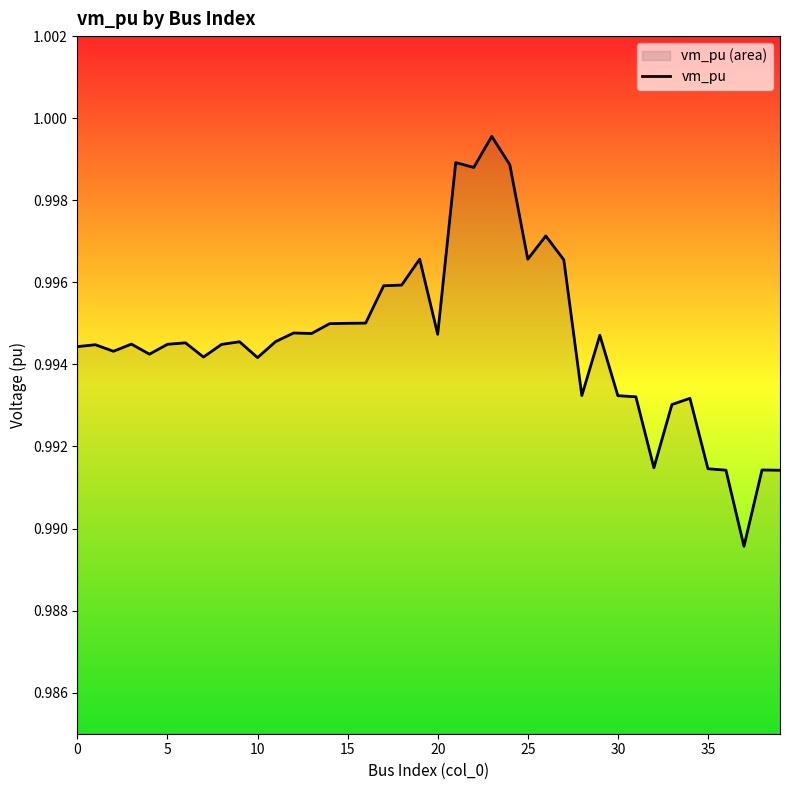

The value at 35 is 1.3. True or false?

False